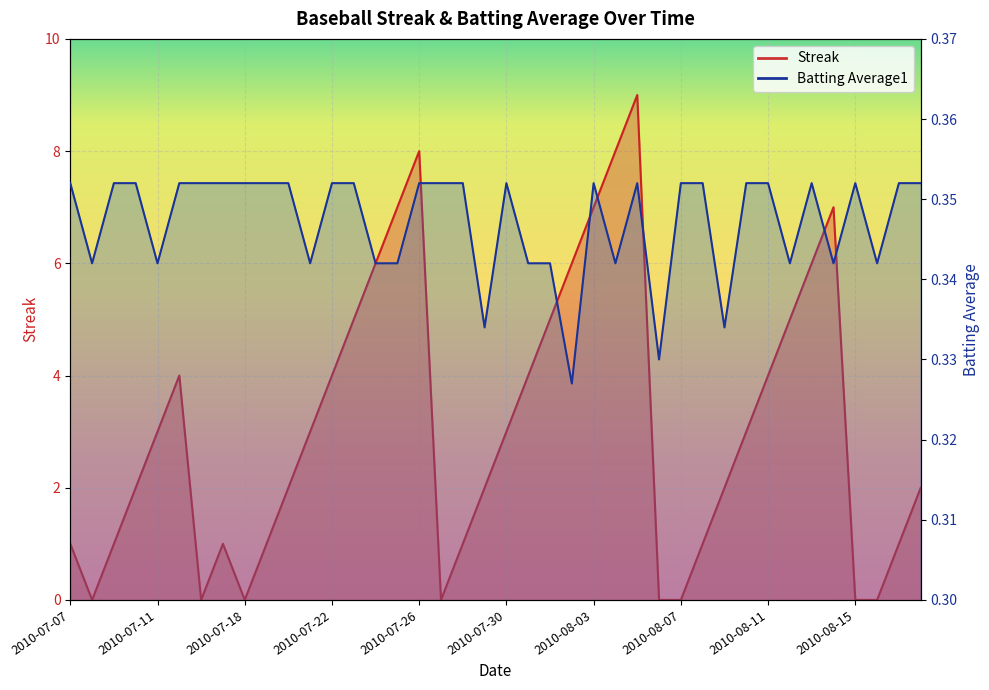

Rank the categories by Streak value from highest to lowest.

2010-08-05, 2010-07-26, 2010-08-04, 2010-07-25, 2010-08-03, 2010-08-14, 2010-07-24, 2010-08-02, 2010-08-13, 2010-07-23, 2010-08-01, 2010-08-12, 2010-07-15, 2010-07-22, 2010-07-31, 2010-08-11, 2010-07-11, 2010-07-21, 2010-07-30, 2010-08-10, 2010-07-10, 2010-07-20, 2010-07-29, 2010-08-09, 2010-08-18, 2010-07-07, 2010-07-09, 2010-07-17, 2010-07-19, 2010-07-28, 2010-08-08, 2010-08-17, 2010-07-08, 2010-07-16, 2010-07-18, 2010-07-27, 2010-08-06, 2010-08-07, 2010-08-15, 2010-08-16